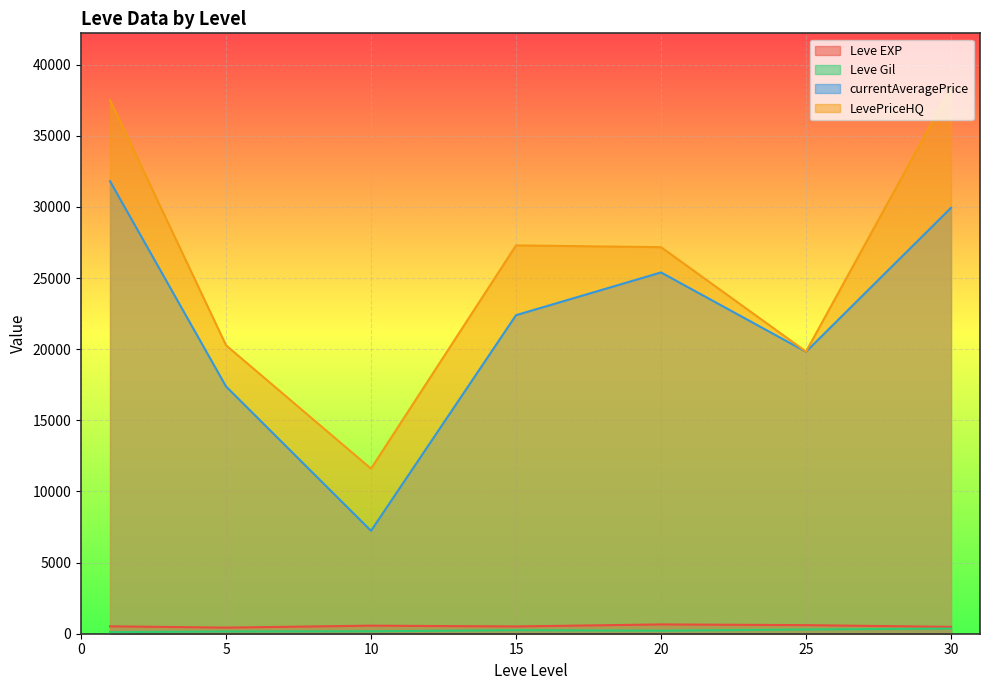

True or false: currentAveragePrice has more than 1 points higher than both neighbors.

False